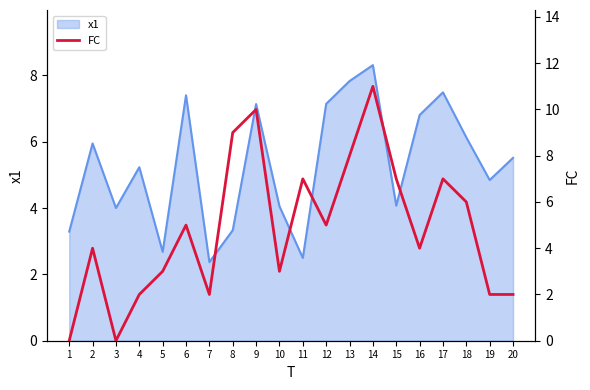

True or false: x1 has a value of 10.8 at 13.

False